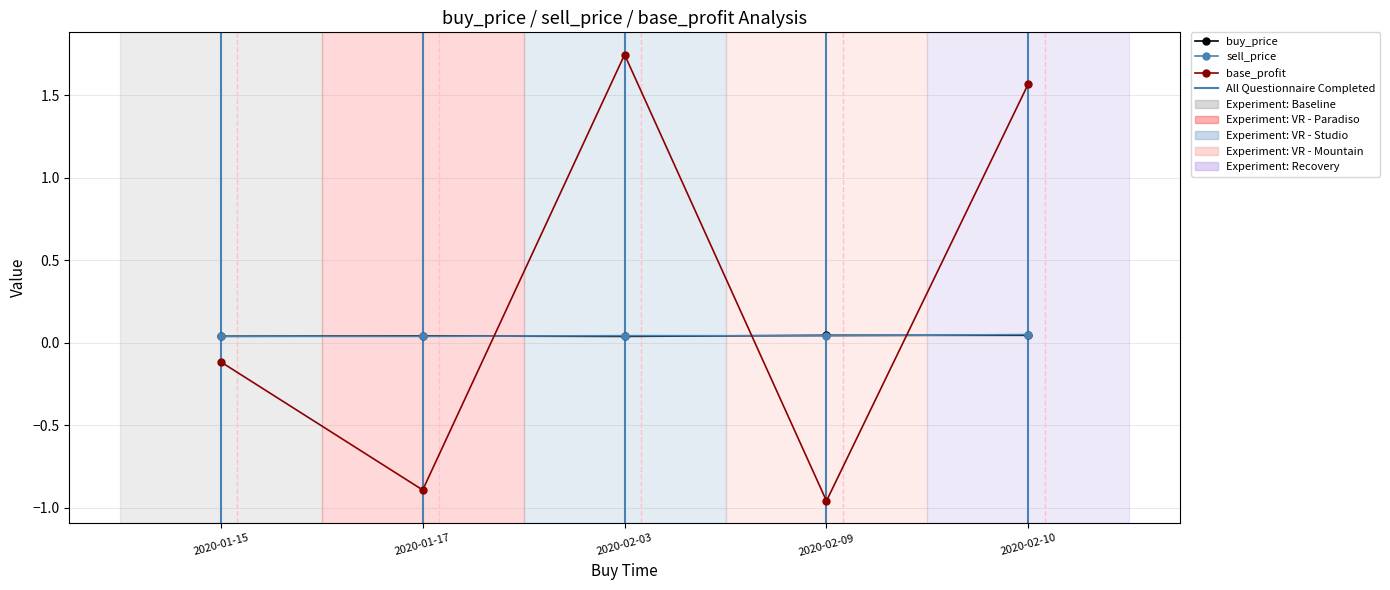

True or false: base_profit has more than 2 interior local peaks.

False